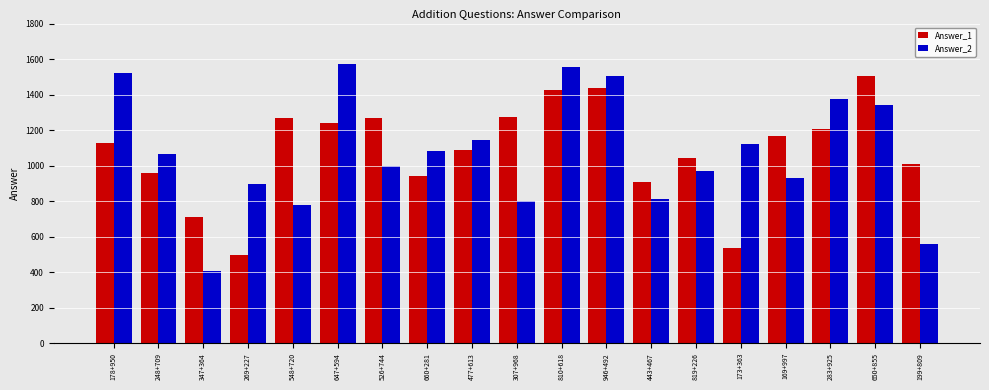

Which series has the widest spread of values?

Answer_2